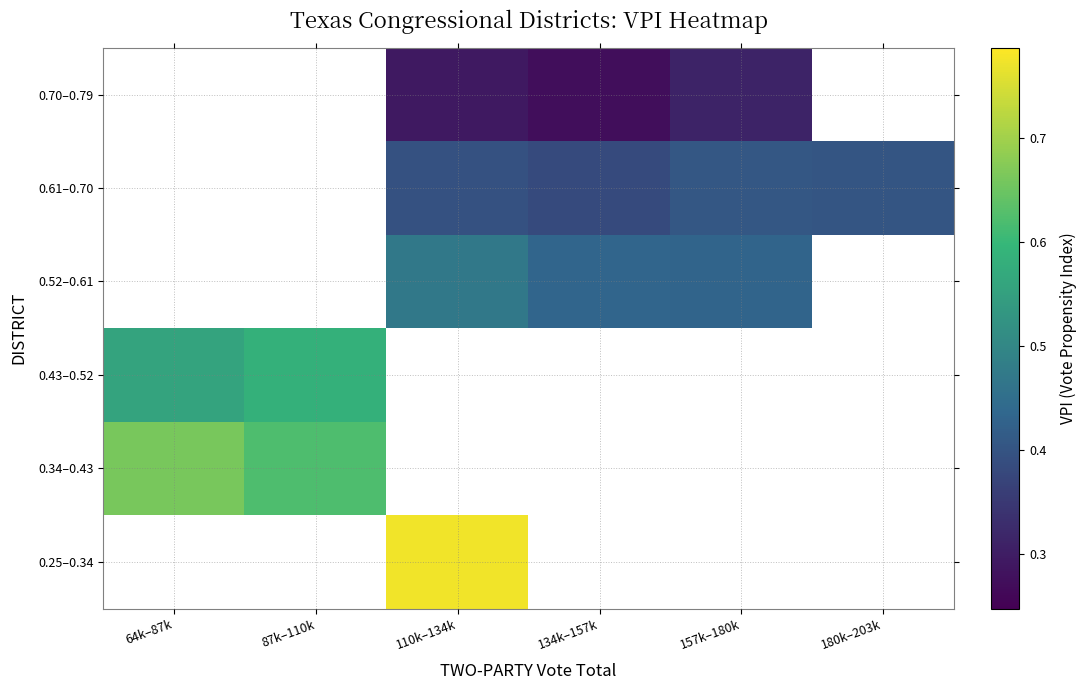

Rank the series by their average value, from lowest to highest.

0.70–0.79, 0.61–0.70, 0.52–0.61, 0.43–0.52, 0.34–0.43, 0.25–0.34